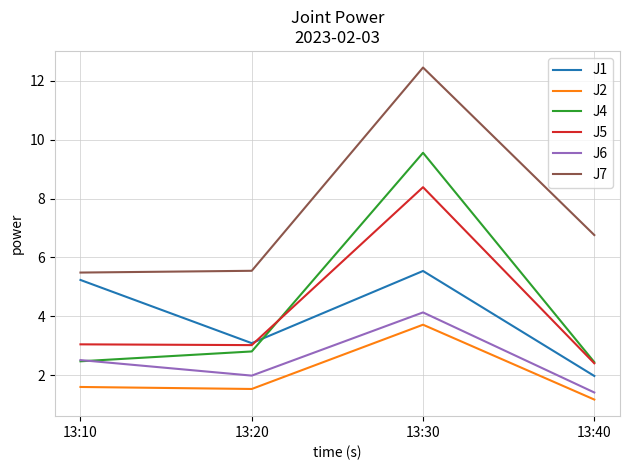

What is the sum of the J7 values at 13:30 and 13:10?

17.9